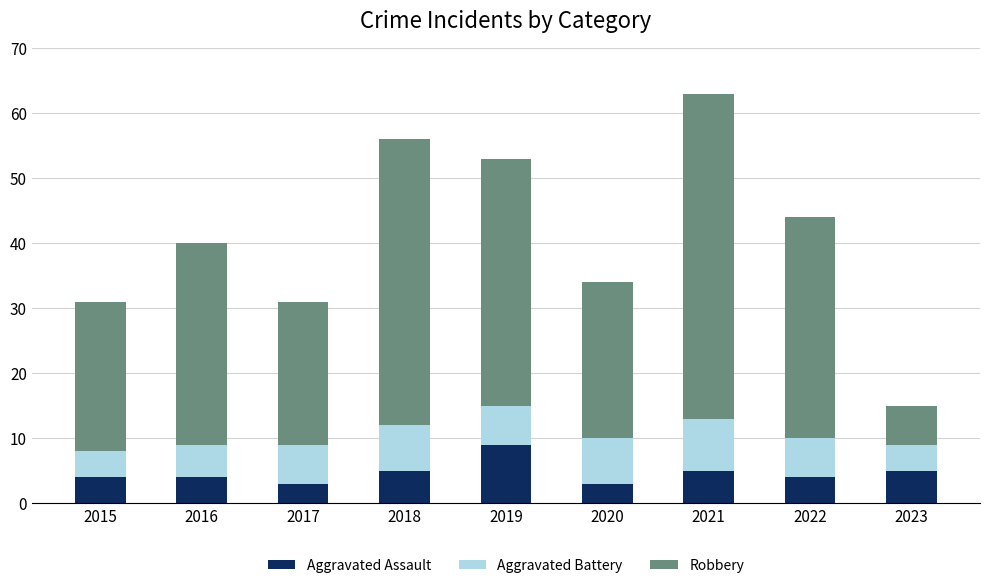

Reading right to left, list the values for the Aggravated Assault series.

5	4	5	3	9	5	3	4	4